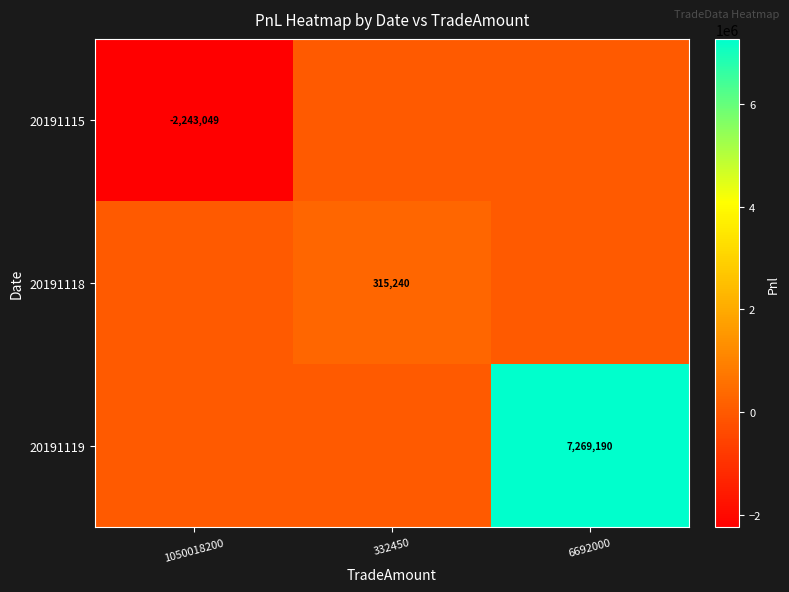

True or false: 20191118 has a value of 144478 at 332450.

False